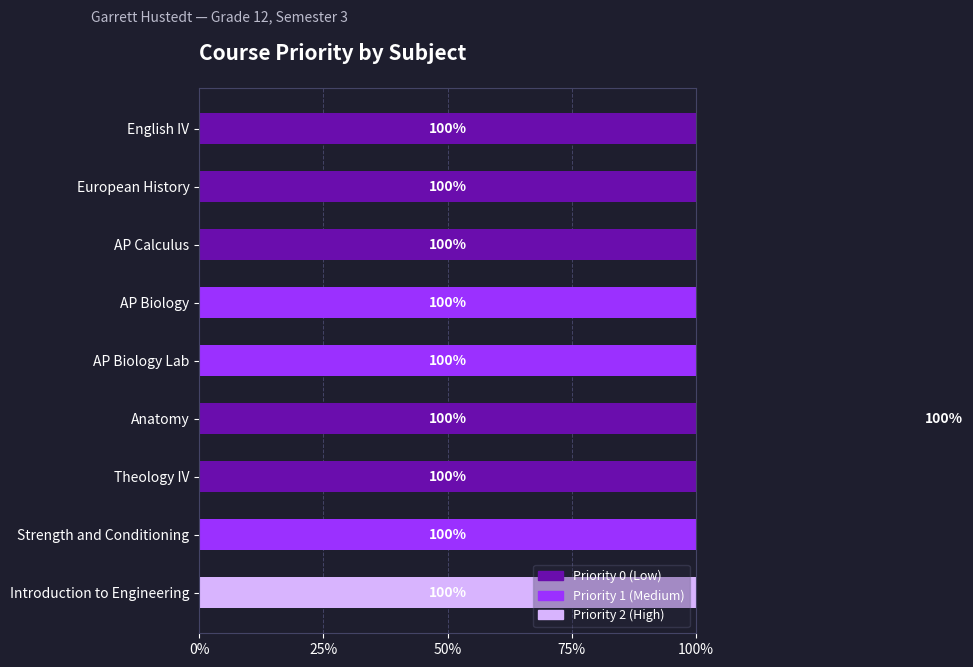

The value of Priority 0 (Low) at Introduction to Engineering is 0. True or false?

True